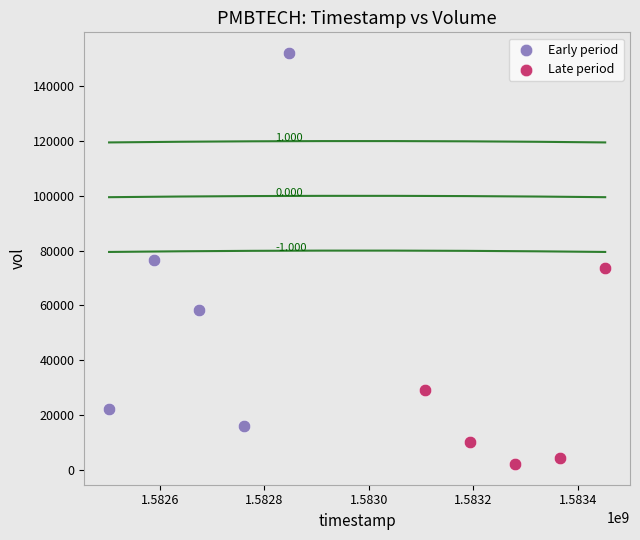

What are all the series names shown in the legend?

Early period, Late period